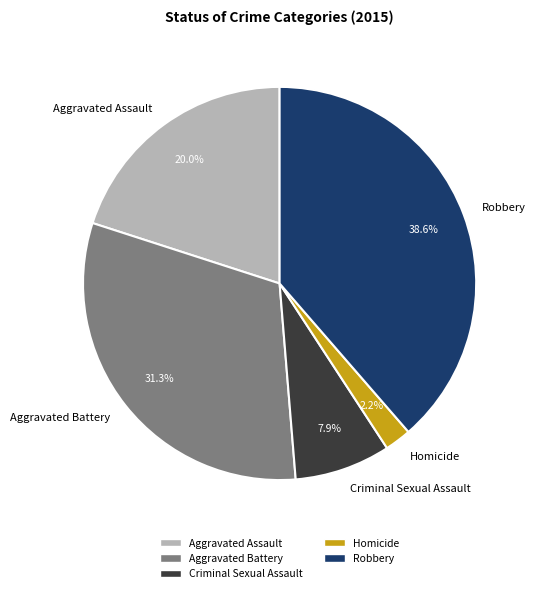

Rank the categories by value from lowest to highest.

Homicide, Criminal Sexual Assault, Aggravated Assault, Aggravated Battery, Robbery